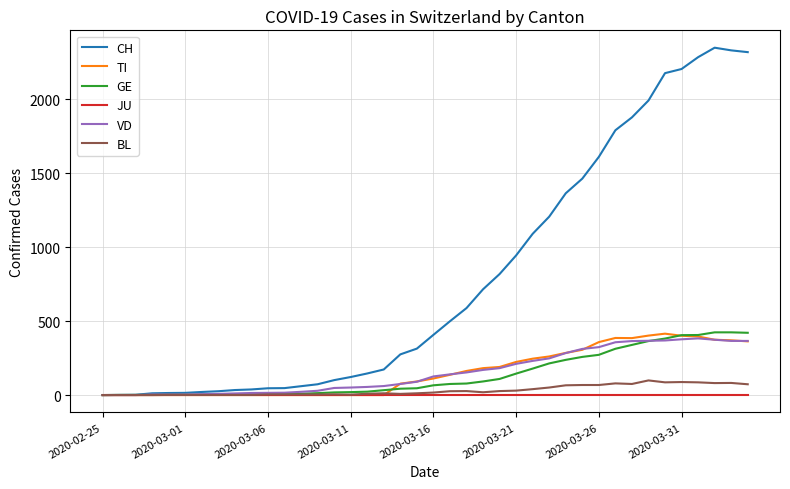

True or false: TI and VD intersect in this chart.

True